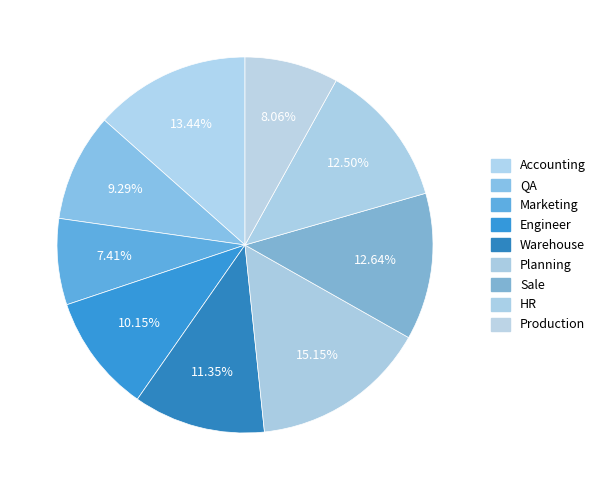

What is the ratio of the value at Production to the value at Planning?

0.5